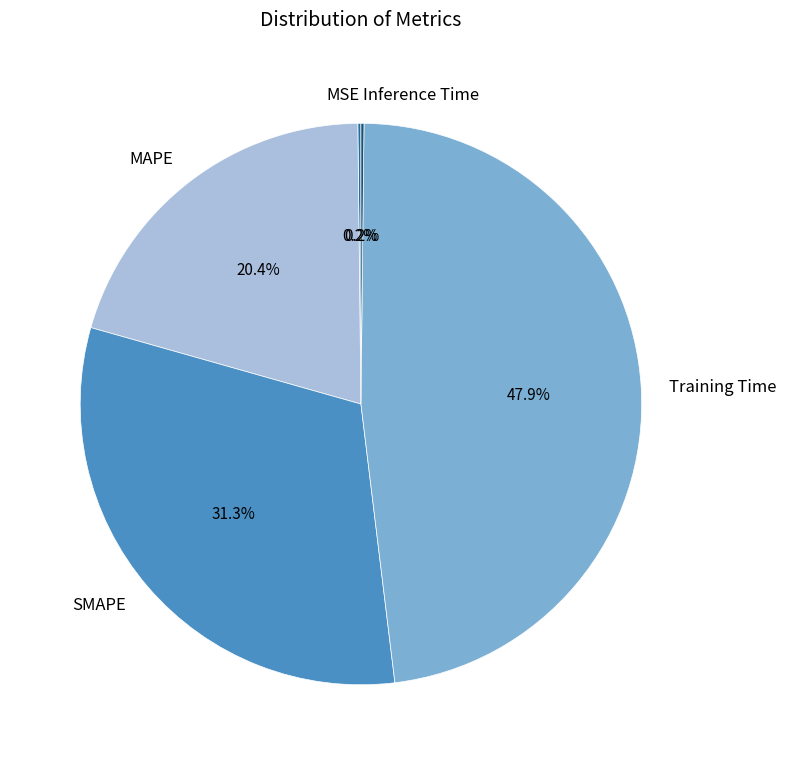

What is the ratio of the value at Training Time to the value at SMAPE?

1.5